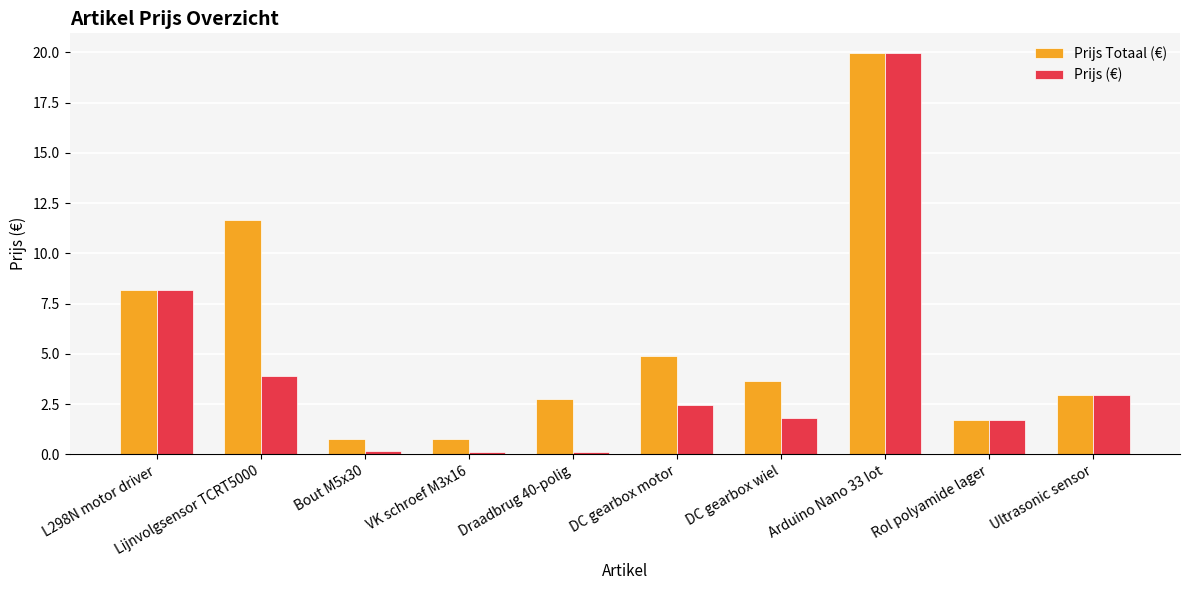

At which category does the chart reach its peak across all series?

Arduino Nano 33 Iot